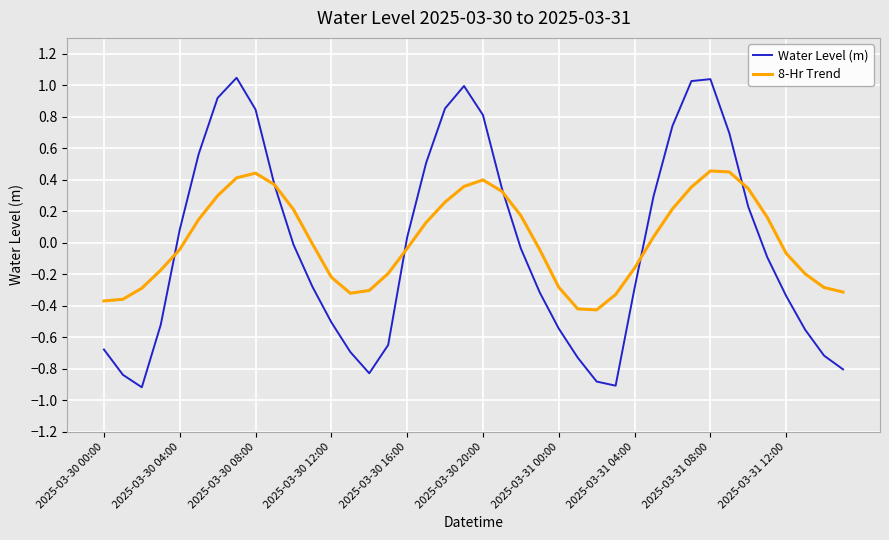

List the series in order of their peak value, highest first.

Water Level (m), 8-Hr Trend